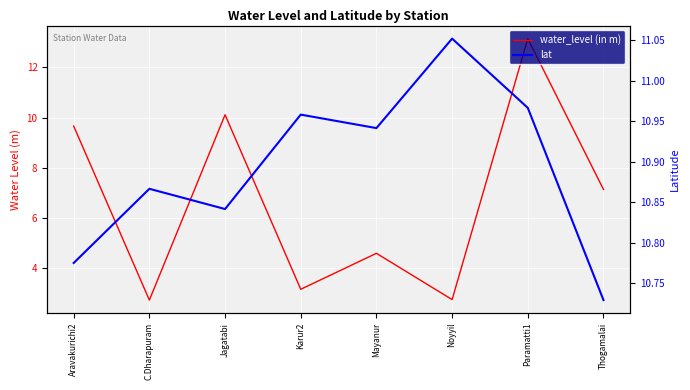

What position from the left is Paramatti1?

7